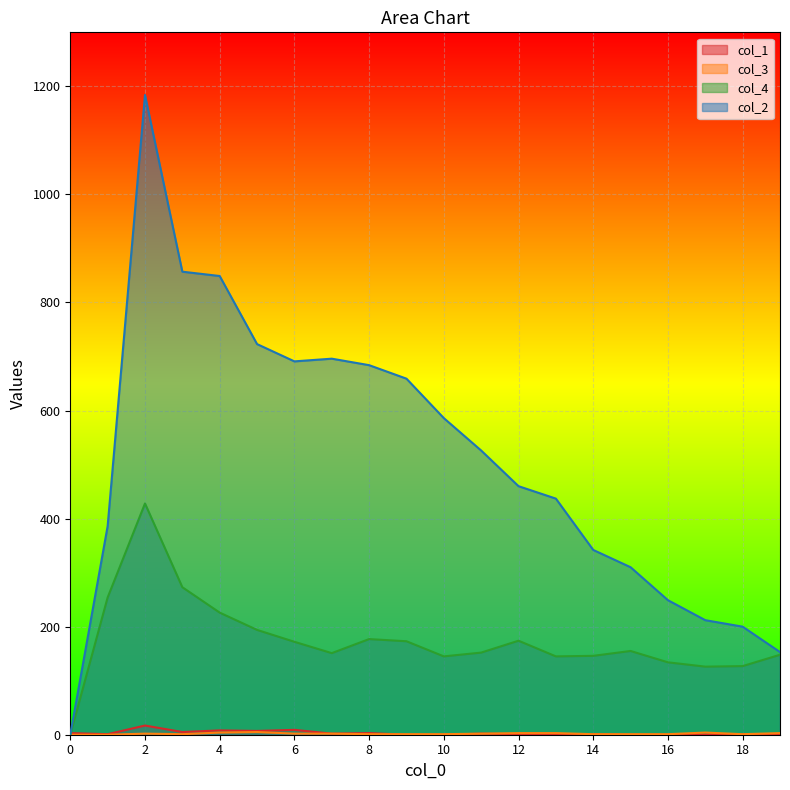

How many positive values does the col_1 series have?

14